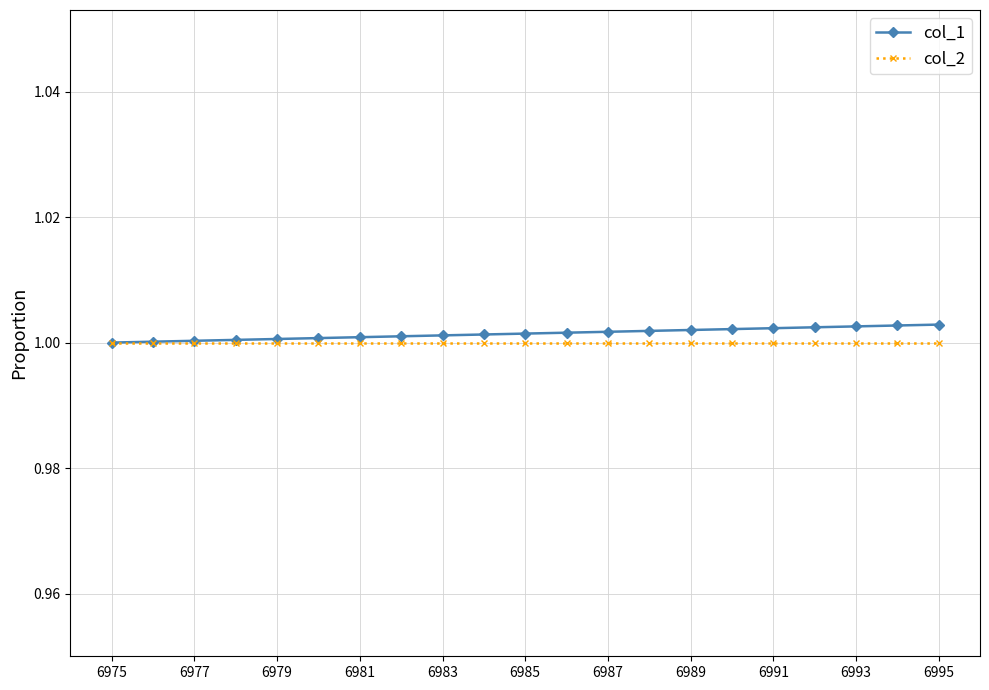

Which category has the lowest value in the col_2 series?

6975